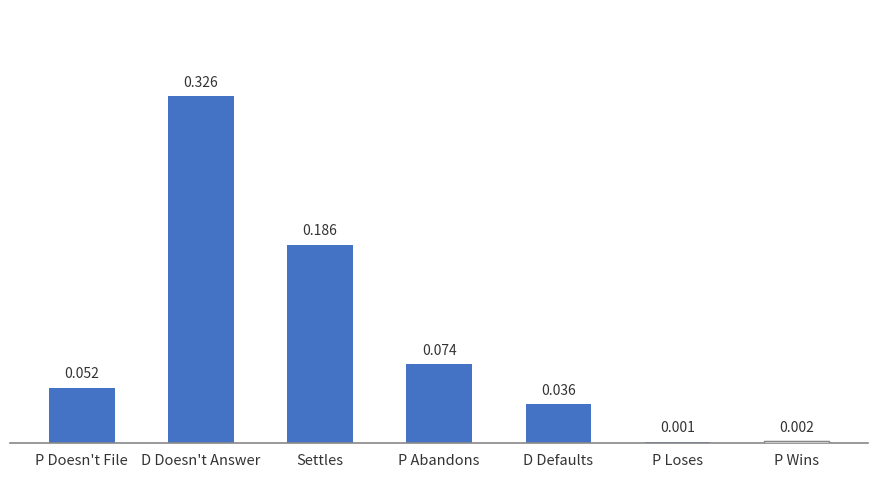

Reading right to left, list all the values displayed in this chart.

0.0	0.0	0.0	0.1	0.2	0.3	0.1